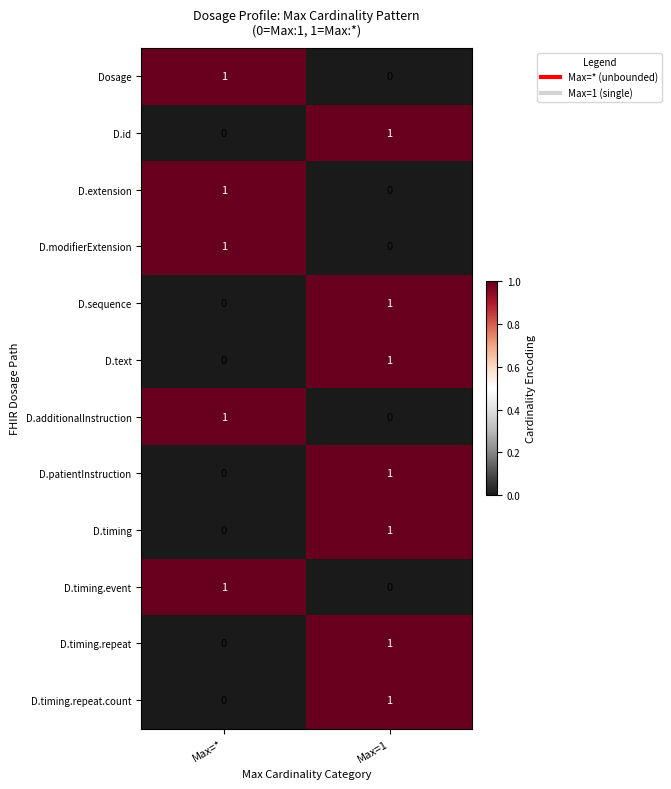

At which category is the sum across all series the highest?

Max=1